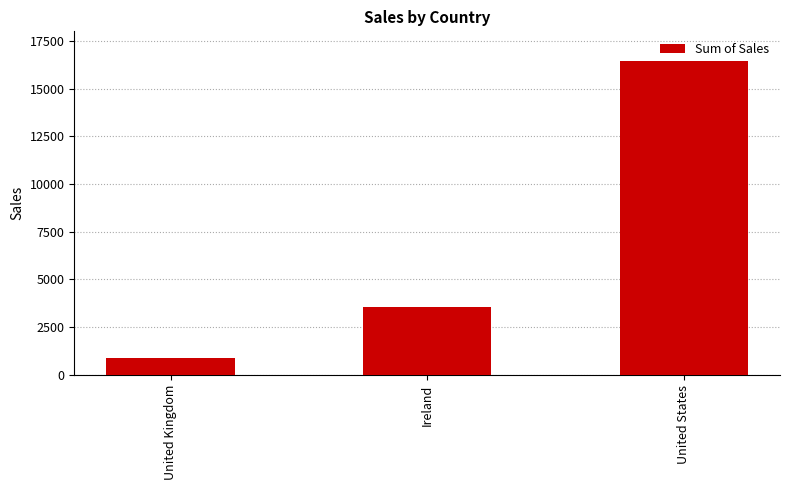

Reading left to right, list all the values displayed in this chart.

886.1	3566.9	16464.8